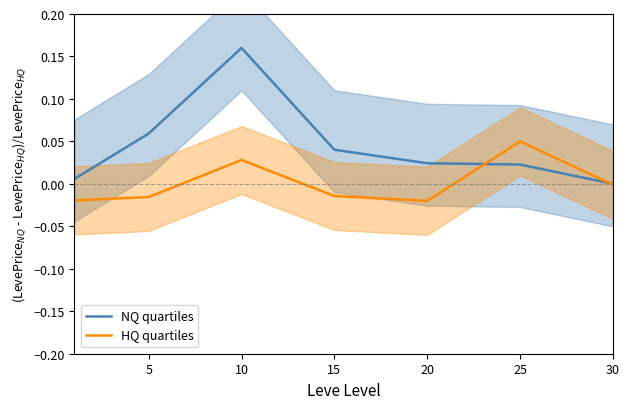

At how many categories does at least one series exceed 0?

6